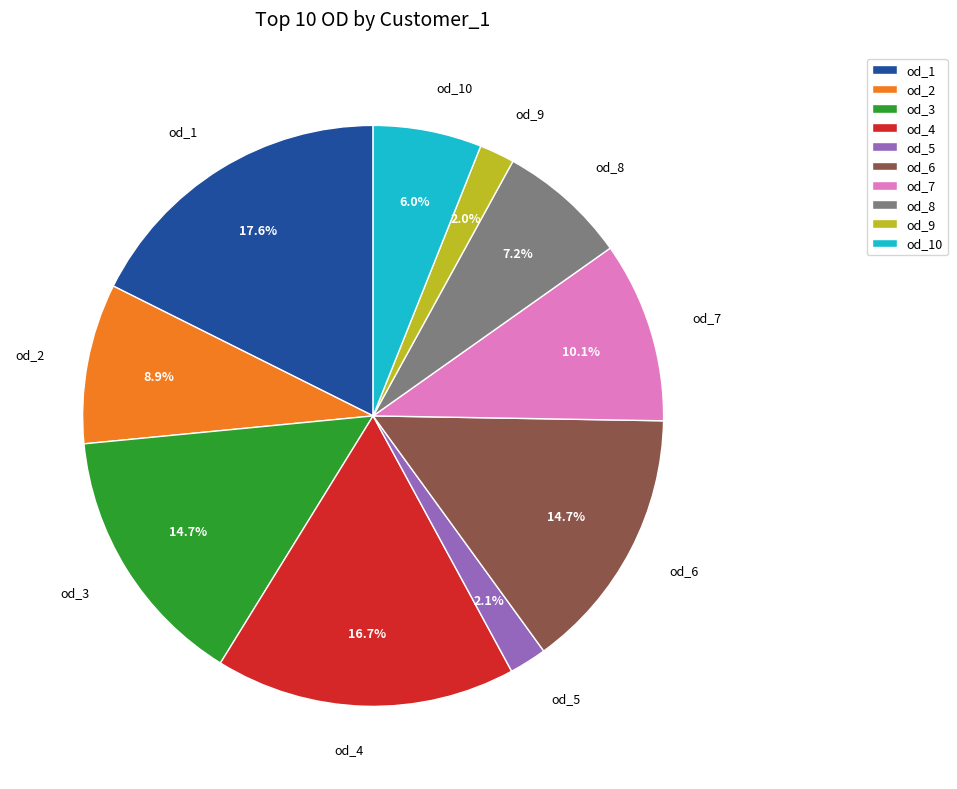

Is there a majority slice in this chart?

No